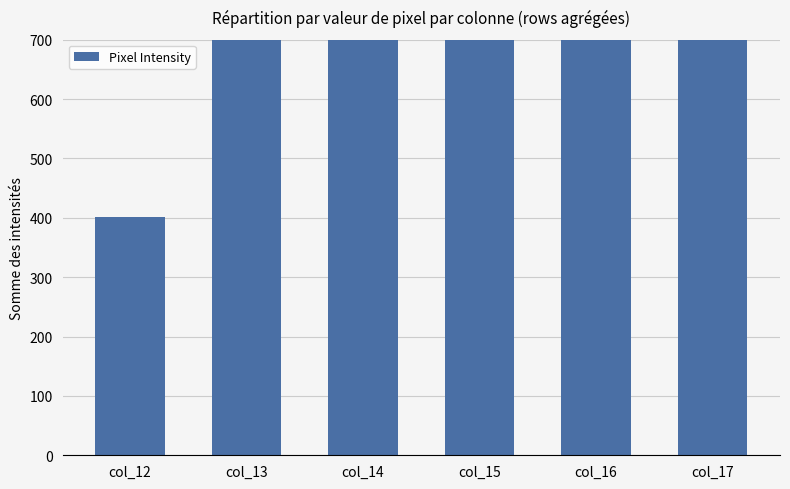

What is the value of the 6th bar from the left?

2829